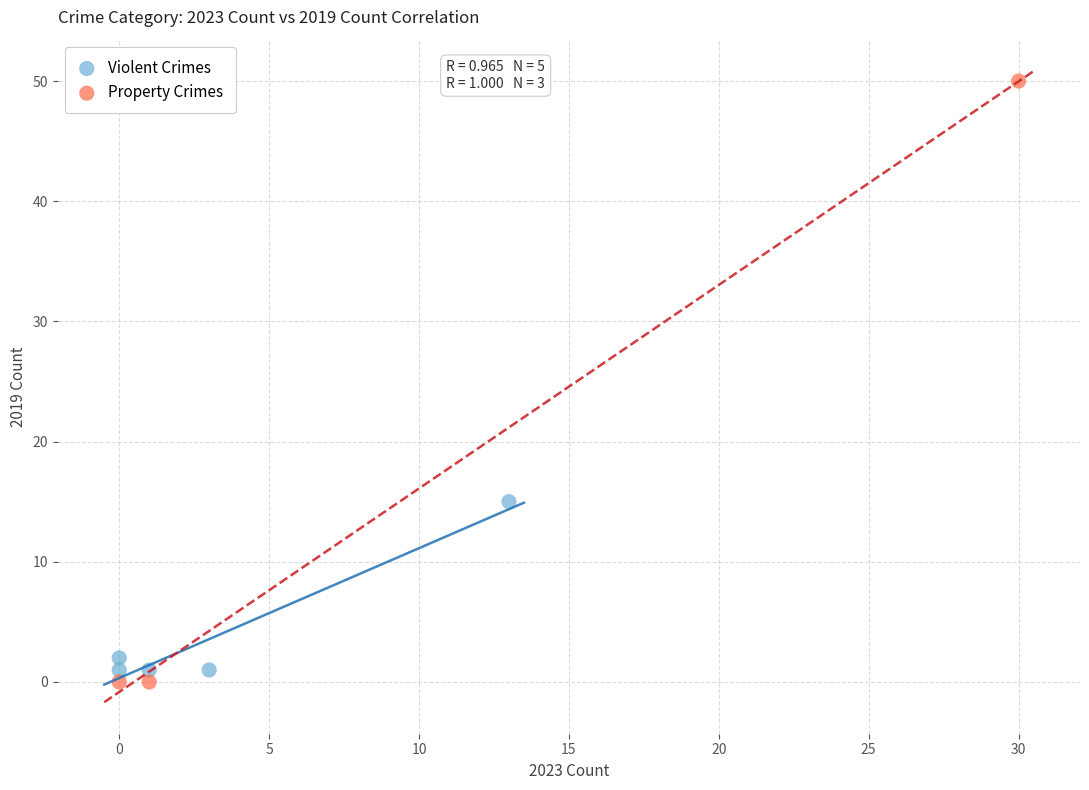

Which series contains the highest Y value?

Property Crimes